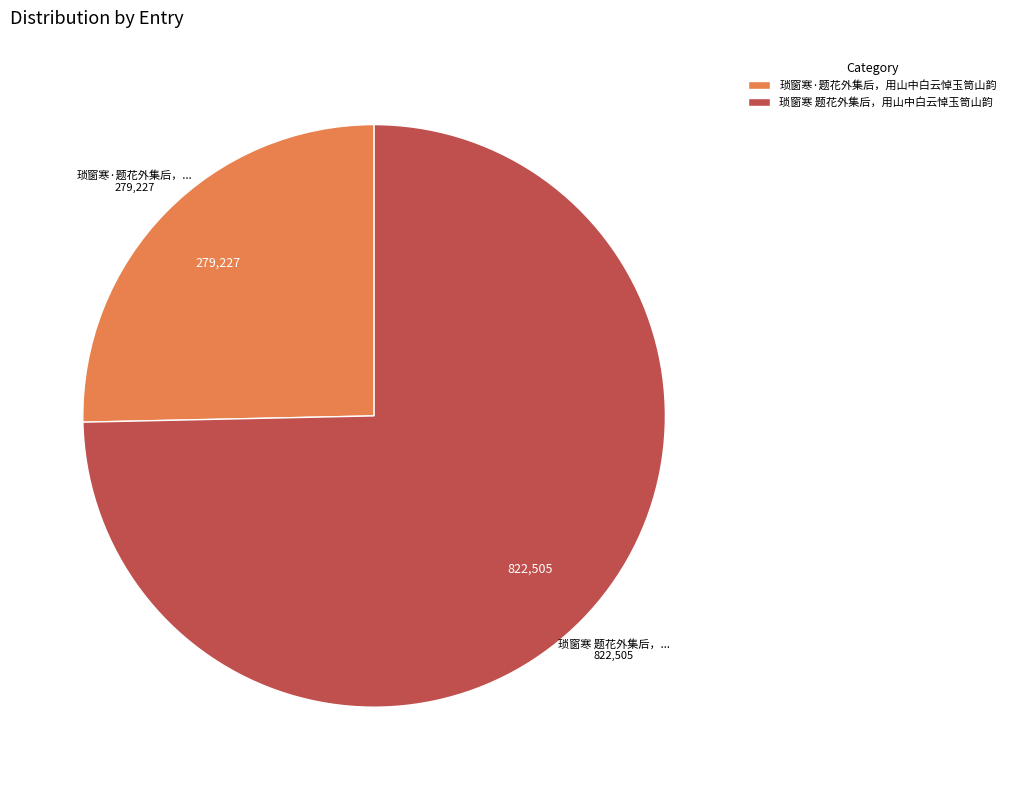

Which has a higher value, 琐窗寒 题花外集后，用山中白云悼玉笥山韵 or 琐窗寒·题花外集后，用山中白云悼玉笥山韵?

琐窗寒 题花外集后，用山中白云悼玉笥山韵